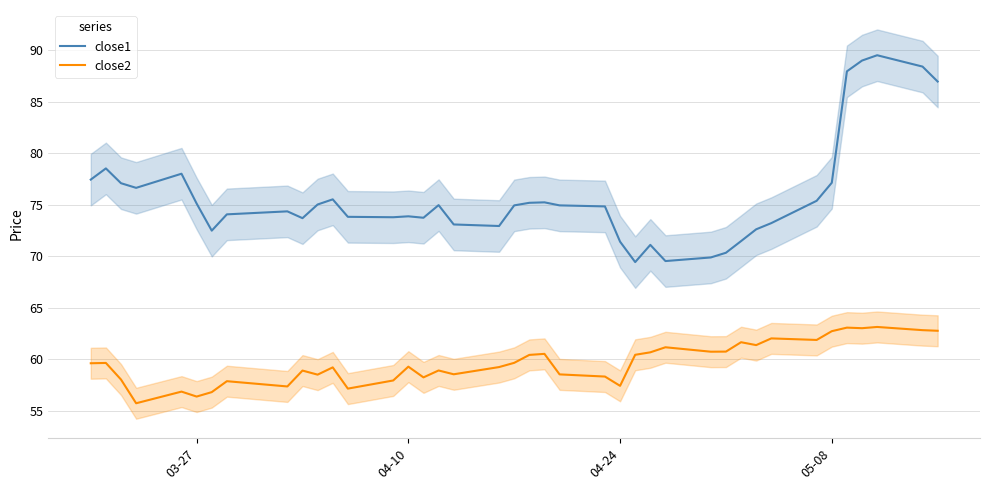

What is the smallest value displayed?

55.8